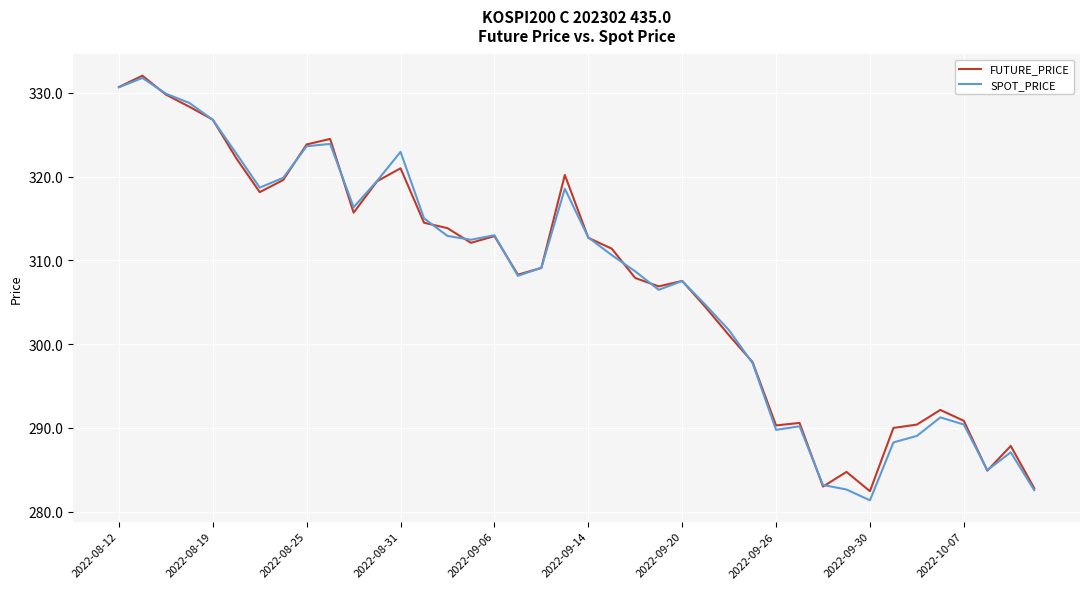

What is the maximum value for SPOT_PRICE?

331.8